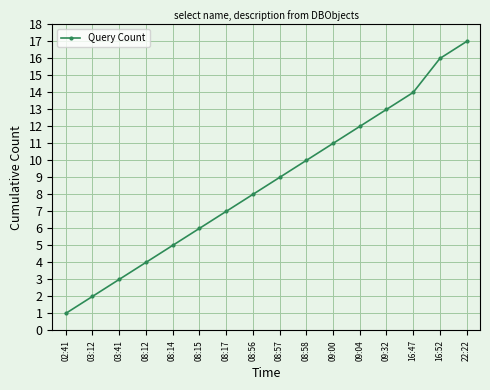

True or false: the data has more than 0 interior local peaks.

False